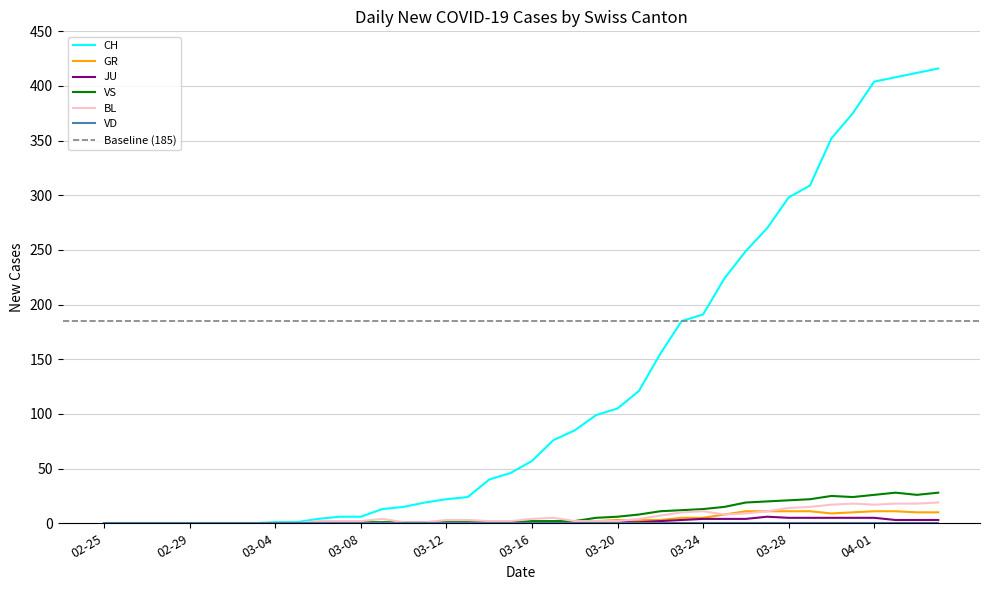

Where does the VS series first go above 2?

2020-03-19